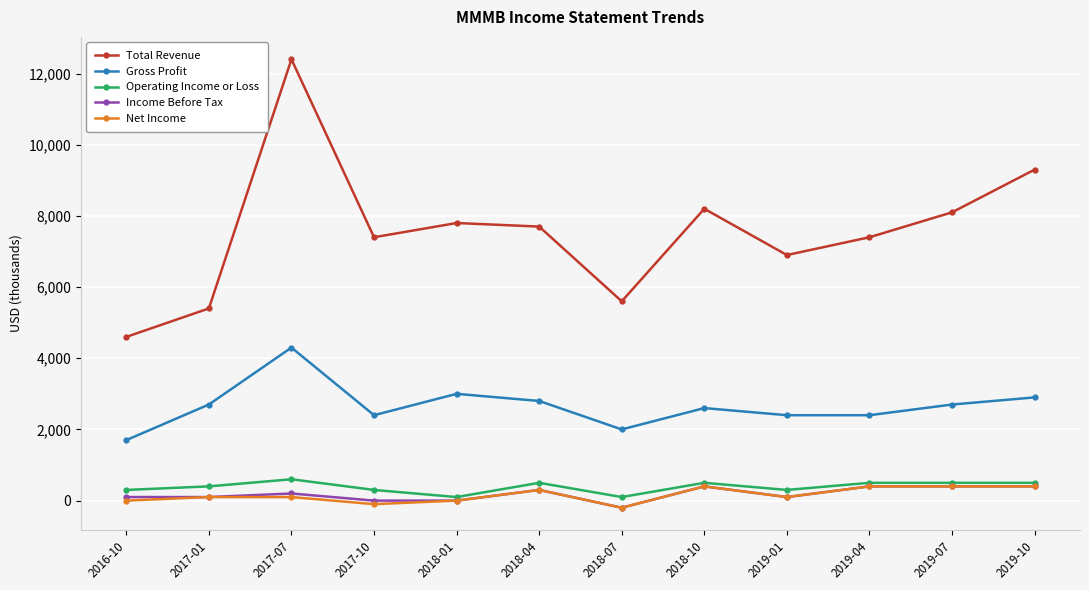

True or false: Net Income and Gross Profit cross at least once.

False